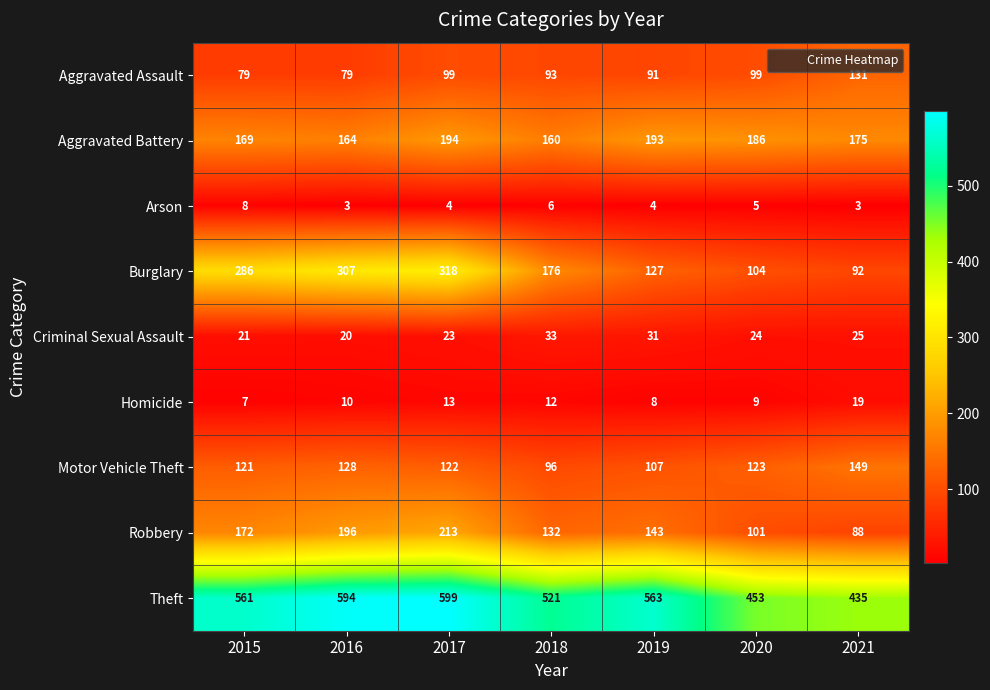

The value of Arson at 2015 is 13. True or false?

False